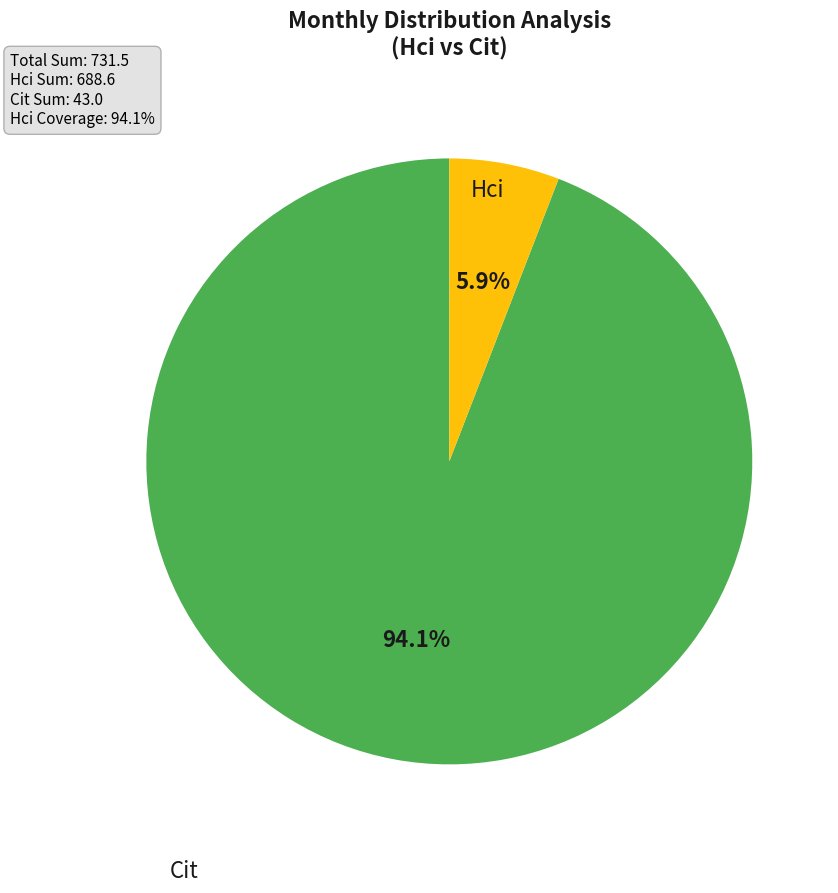

Is the sum of Hci and Cit greater than half?

Yes